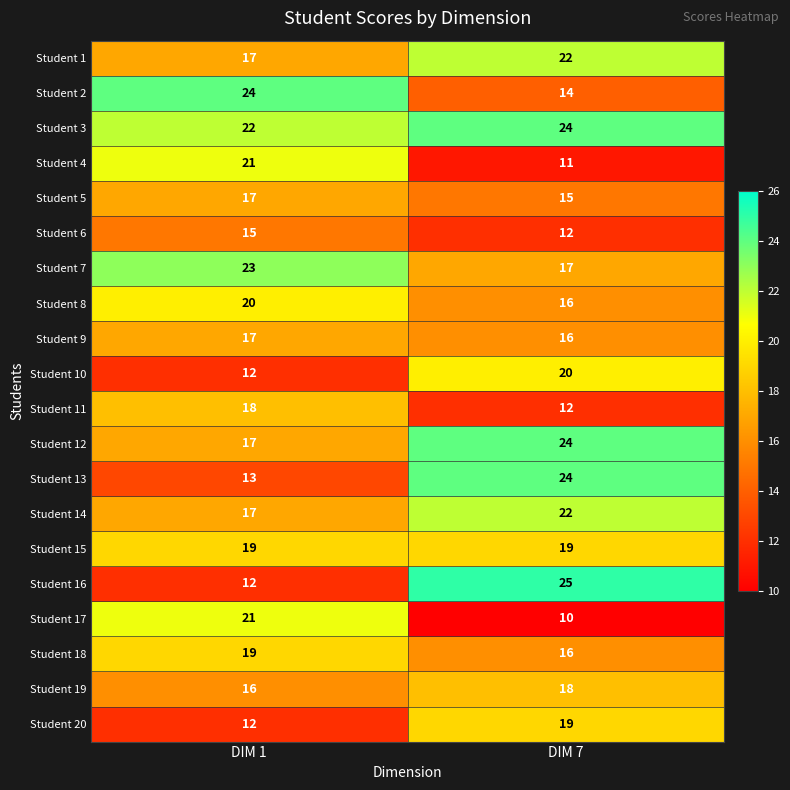

Between DIM 1 and DIM 7, which series saw the biggest shift?

Student 16